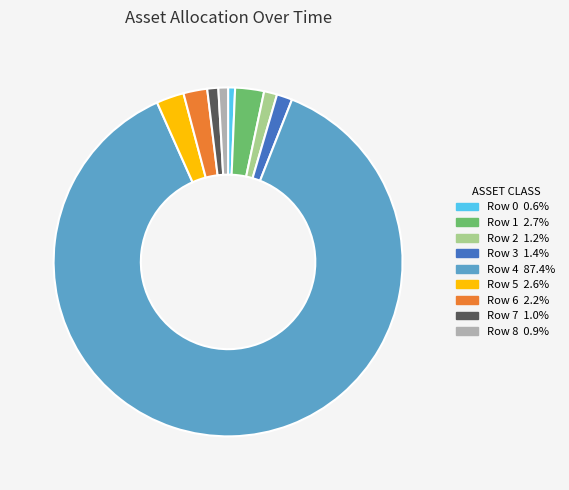

Is there any slice that represents more than half of the pie?

Yes